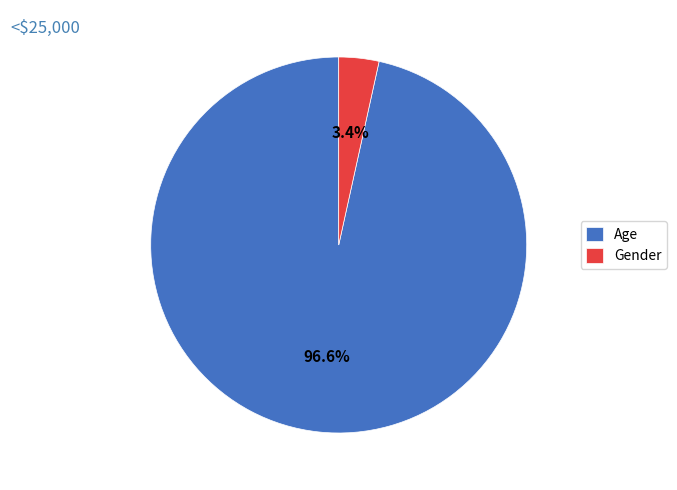

Is the sum of Age and Gender greater than half?

Yes